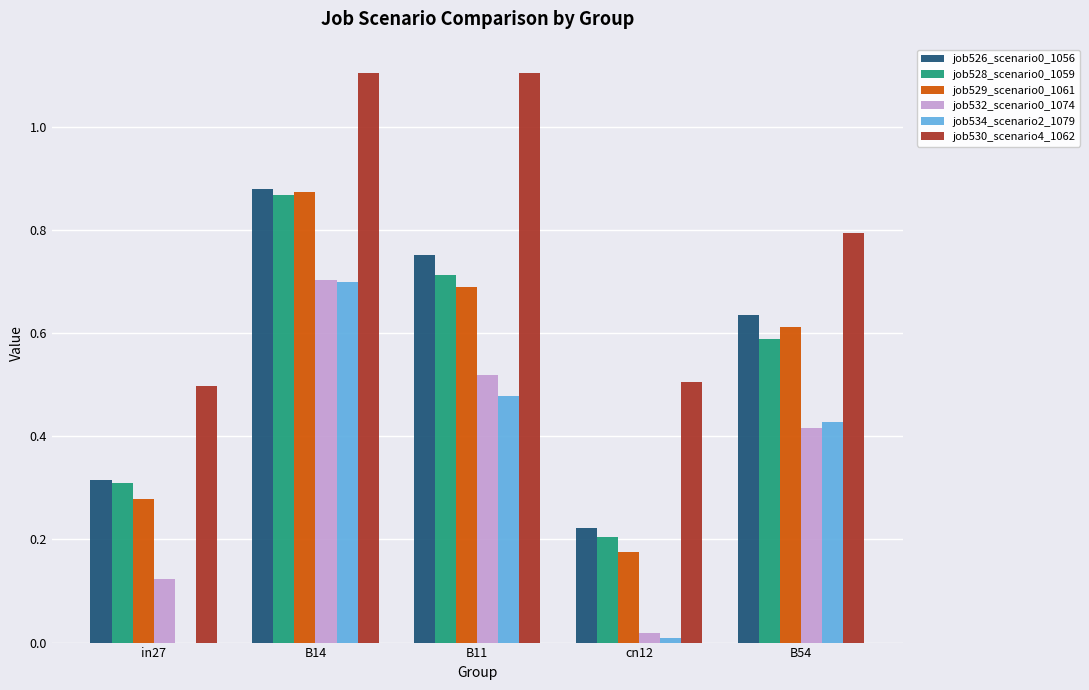

The value of job528_scenario0_1059 at in27 is 0.5. True or false?

False